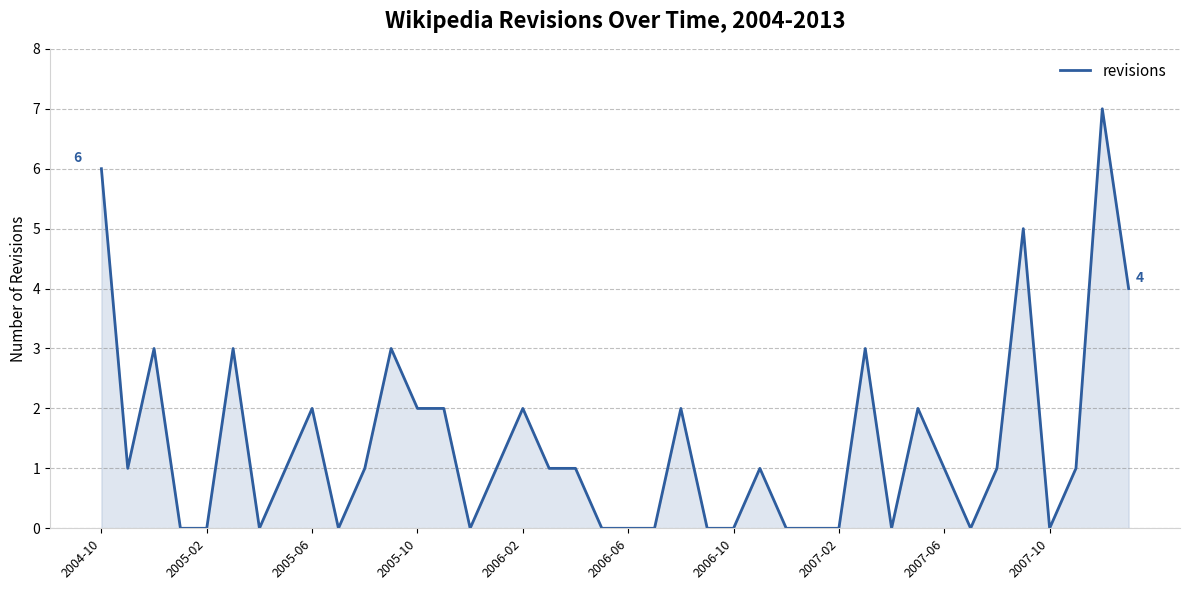

How many values are between 0 and 2?

32